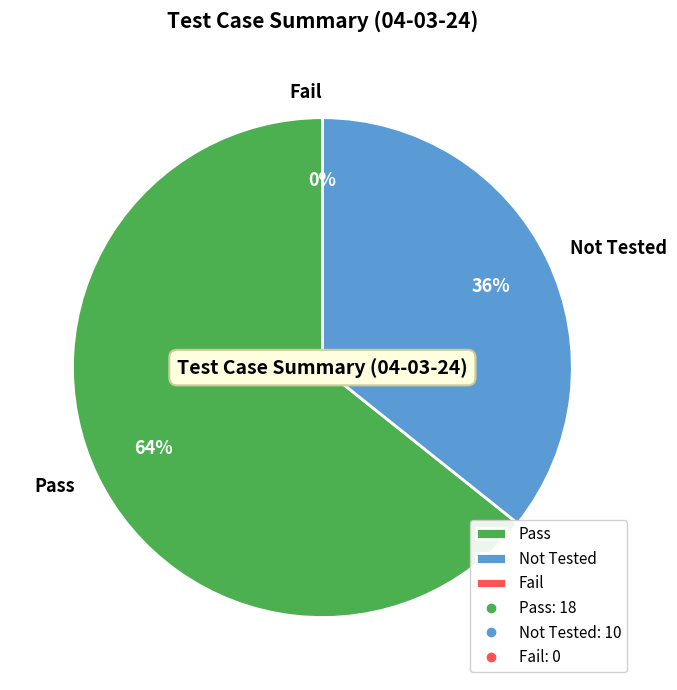

How many slices are in this pie chart?

3